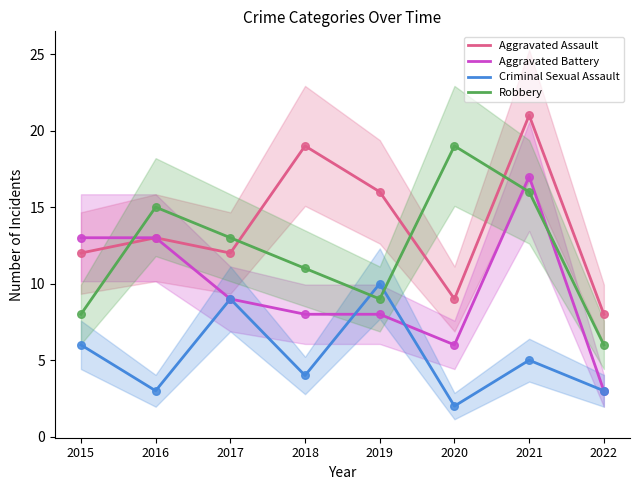

At how many categories does at least one series exceed 18?

3